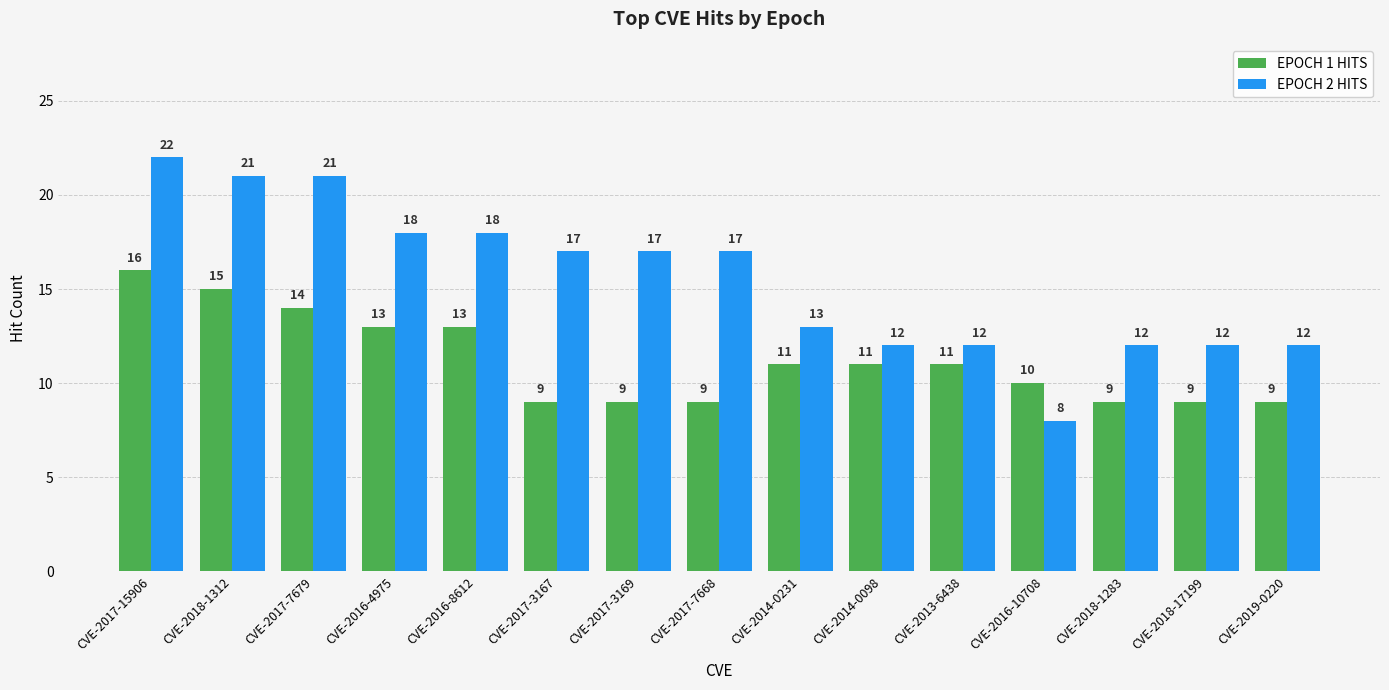

Reading left to right, list all the values displayed in this chart.

EPOCH 1 HITS: 16	15	14	13	13	9	9	9	11	11	11	10	9	9	9
EPOCH 2 HITS: 22	21	21	18	18	17	17	17	13	12	12	8	12	12	12